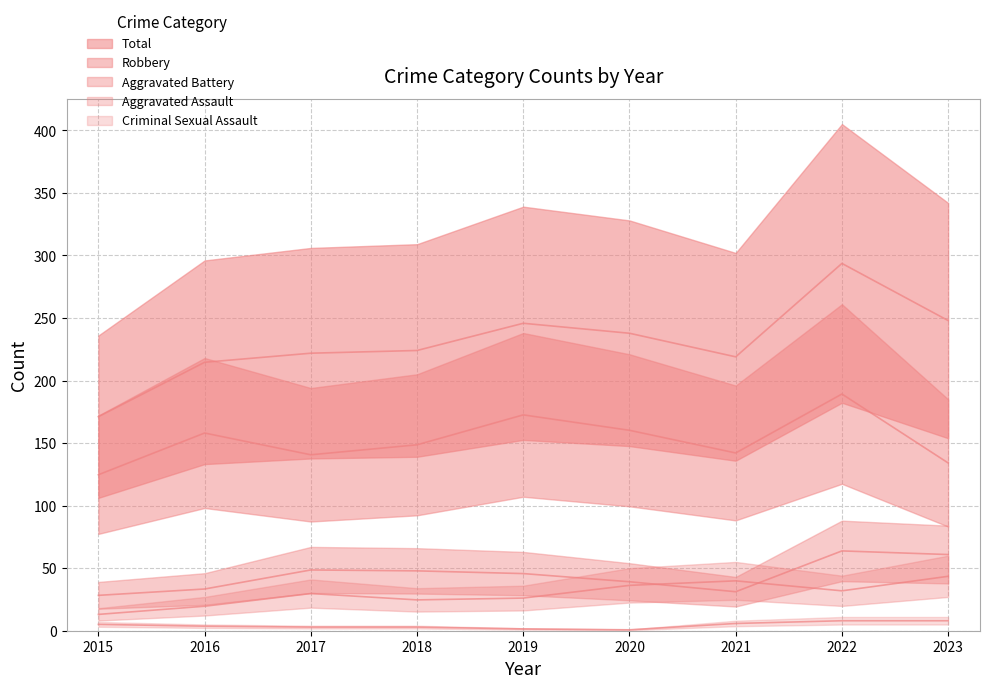

What is the sum of the Criminal Sexual Assault values at 2018 and 2016?

6.5